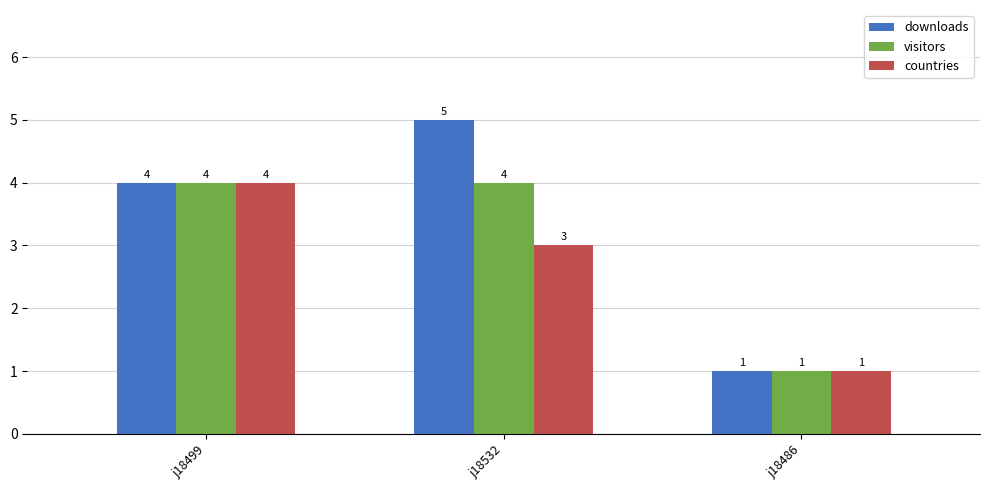

Read the visitors value at j18532.

4